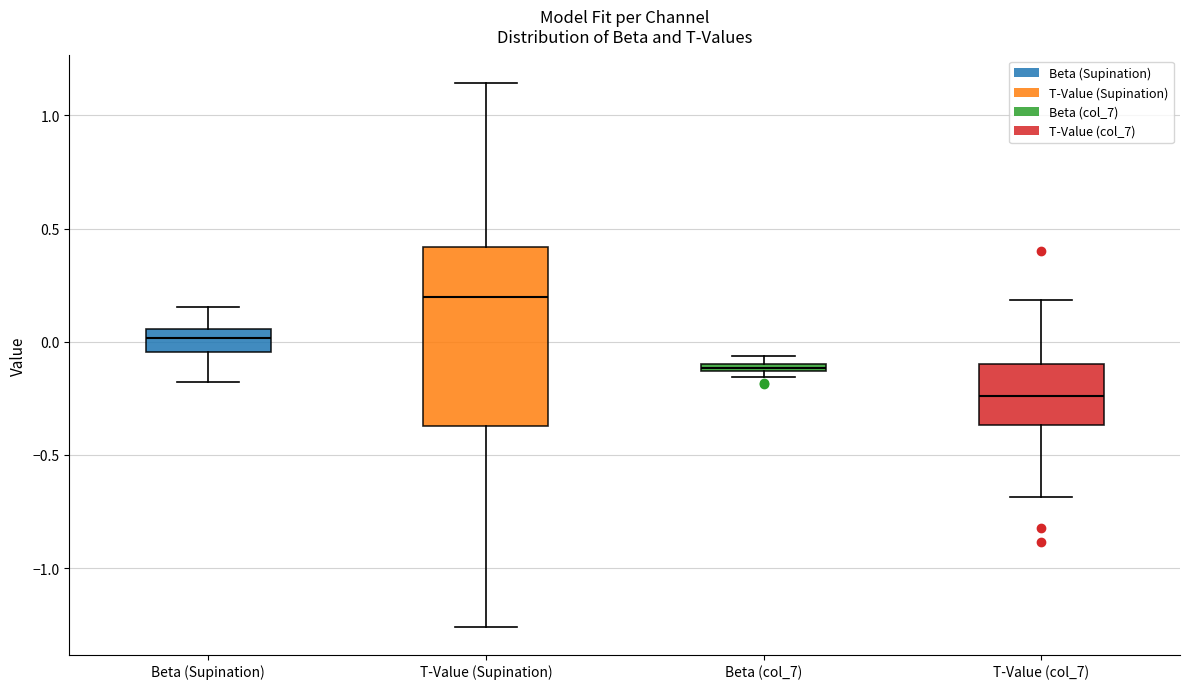

Where is the lower edge of the box for Beta (col_7) on the y-axis? The values are not printed on the chart, so give them approximately, as read against the axis.

-0.15